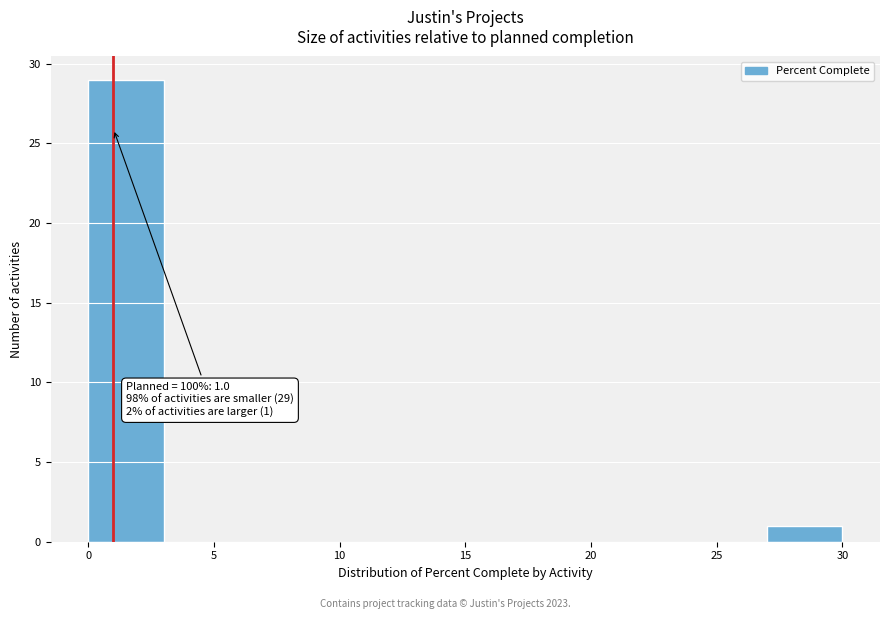

Which range on the x-axis has the tallest bar?

0 to 3